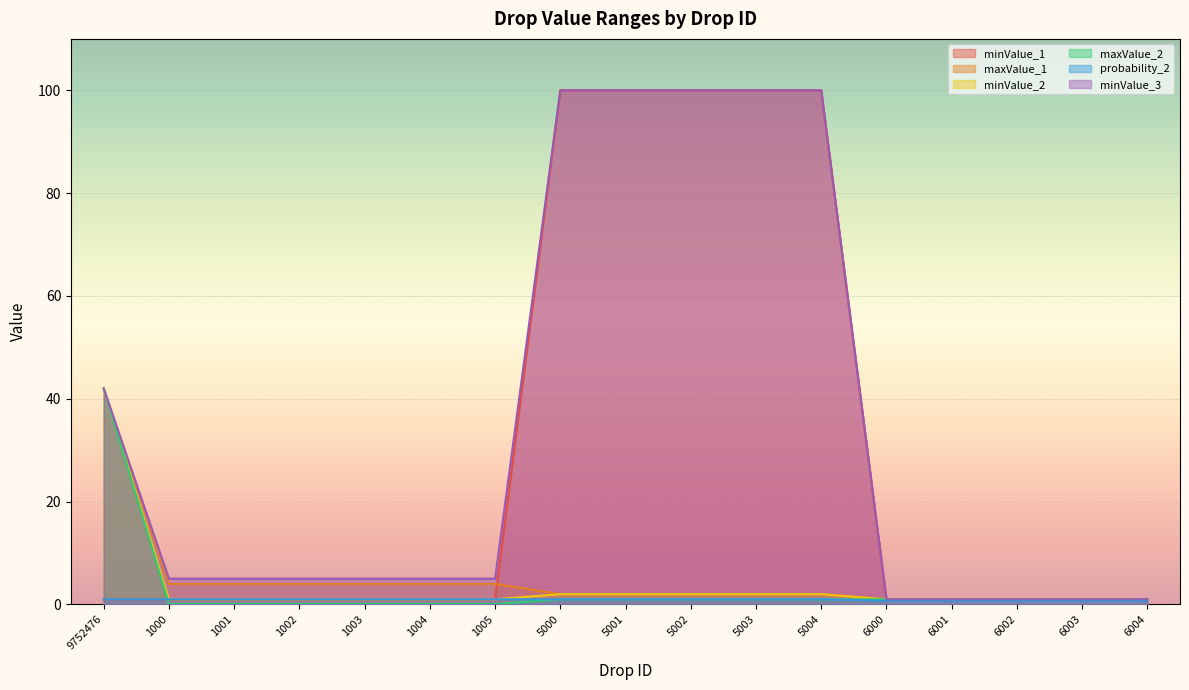

Reading left to right, what are all the values shown in this chart?

minValue_1: 9752476=1.0	1000=1.0	1001=1.0	1002=1.0	1003=1.0	1004=1.0	1005=1.0	5000=100.0	5001=100.0	5002=100.0	5003=100.0	5004=100.0	6000=1.0	6001=1.0	6002=1.0	6003=1.0	6004=1.0
maxValue_1: 9752476=42.0	1000=4.0	1001=4.0	1002=4.0	1003=4.0	1004=4.0	1005=4.0	5000=2.0	5001=2.0	5002=2.0	5003=2.0	5004=2.0	6000=1.0	6001=1.0	6002=1.0	6003=1.0	6004=1.0
minValue_2: 9752476=42.0	1000=1.0	1001=1.0	1002=1.0	1003=1.0	1004=1.0	1005=1.0	5000=2.0	5001=2.0	5002=2.0	5003=2.0	5004=2.0	6000=1.0	6001=1.0	6002=1.0	6003=1.0	6004=1.0
maxValue_2: 9752476=42.0	1000=0.1	1001=0.1	1002=0.1	1003=0.1	1004=0.1	1005=0.1	5000=1.0	5001=1.0	5002=1.0	5003=1.0	5004=1.0	6000=1.0	6001=1.0	6002=1.0	6003=1.0	6004=1.0
probability_2: 9752476=1.0	1000=1.0	1001=1.0	1002=1.0	1003=1.0	1004=1.0	1005=1.0	5000=1.0	5001=1.0	5002=1.0	5003=1.0	5004=1.0	6000=0.7	6001=0.7	6002=0.7	6003=0.7	6004=0.7
minValue_3: 9752476=42.0	1000=5.0	1001=5.0	1002=5.0	1003=5.0	1004=5.0	1005=5.0	5000=100.0	5001=100.0	5002=100.0	5003=100.0	5004=100.0	6000=1.0	6001=1.0	6002=1.0	6003=1.0	6004=1.0